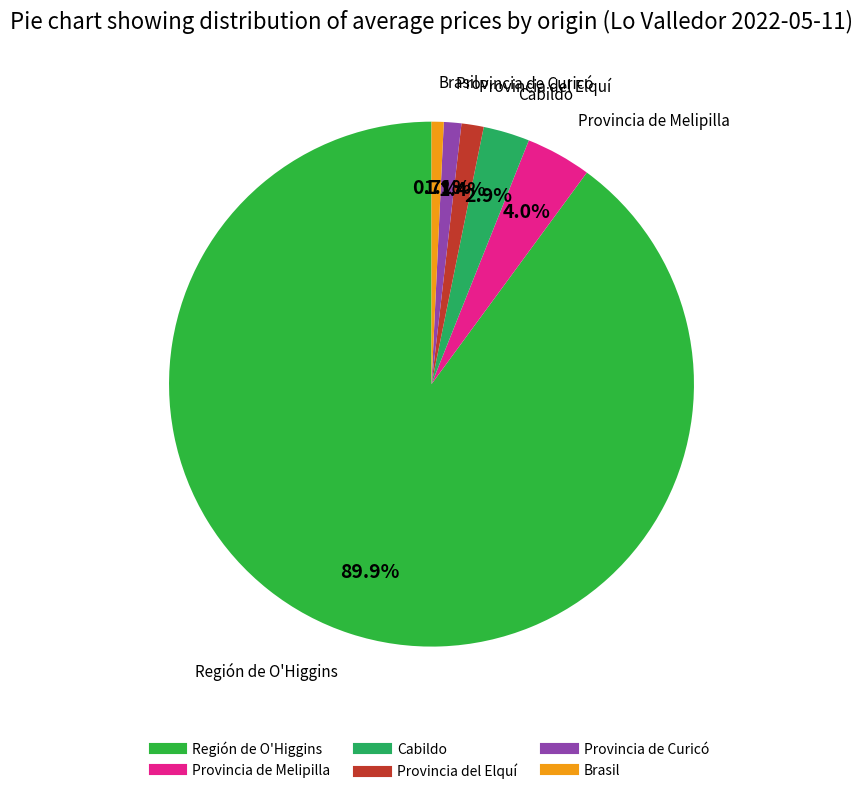

To the nearest percent, what is the average slice percentage?

17%